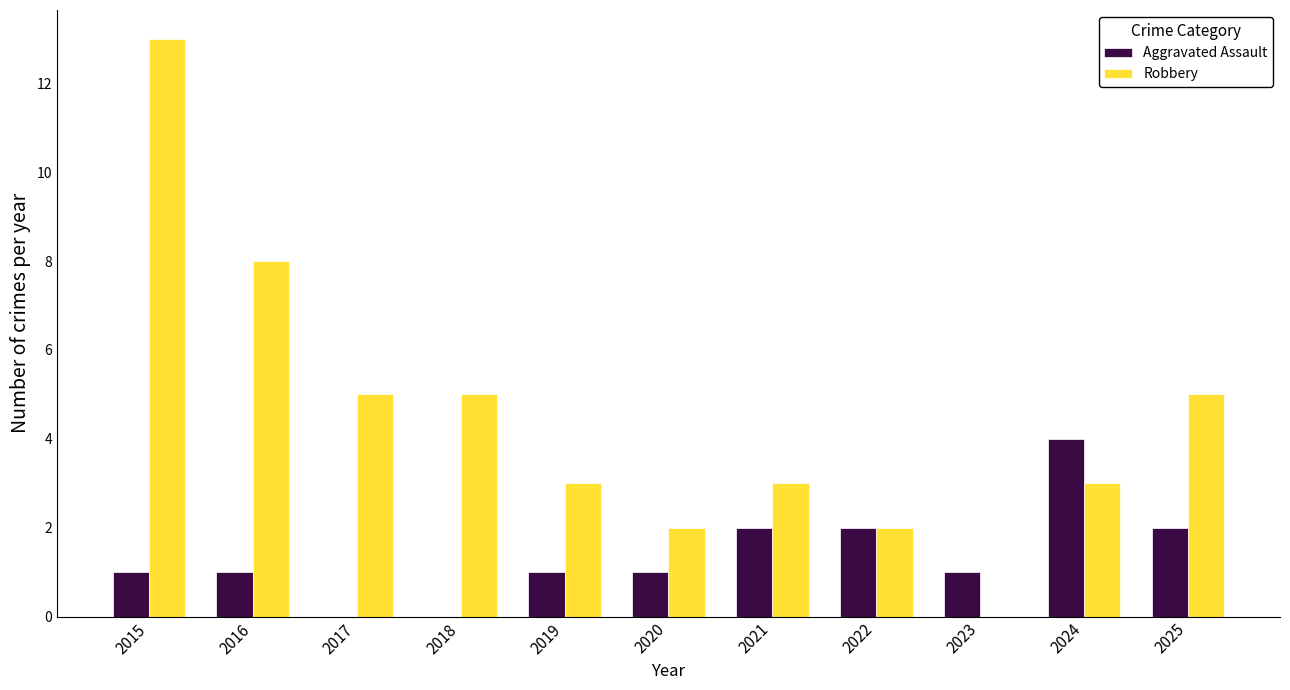

The Robbery series shows 1 at 2022. True or false?

False